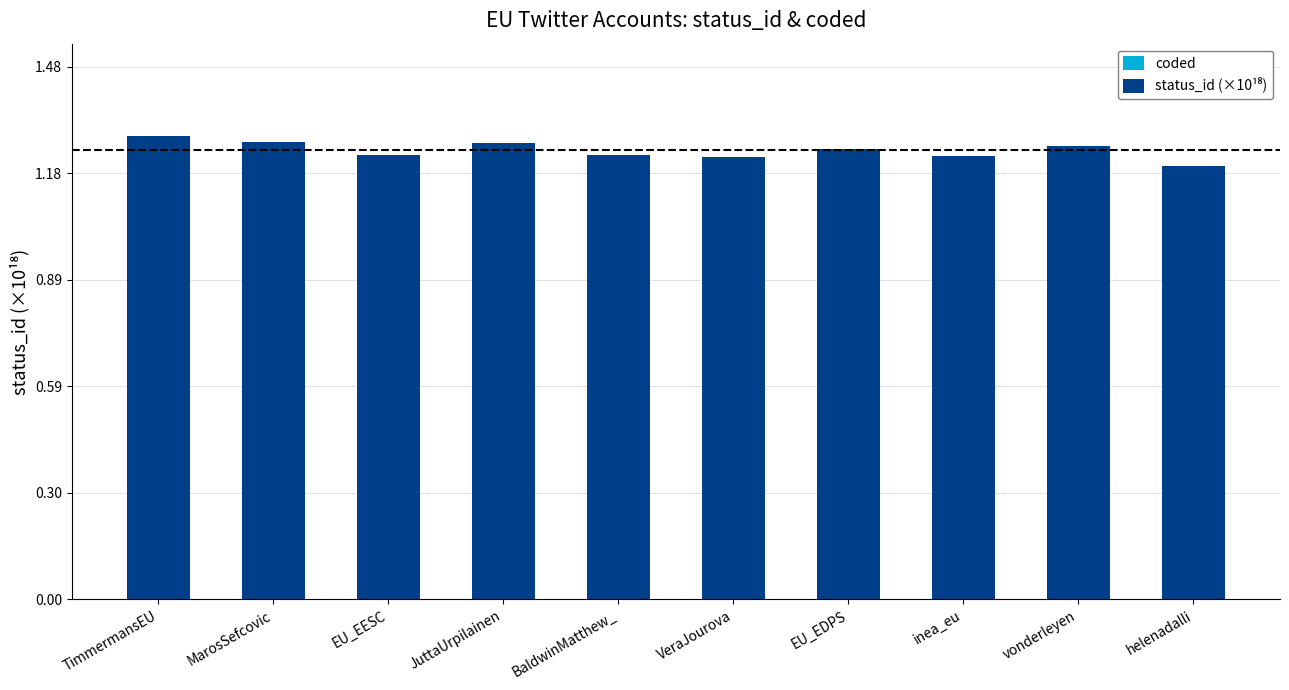

What is the ratio of the value at TimmermansEU to the value at MarosSefcovic?

1.0